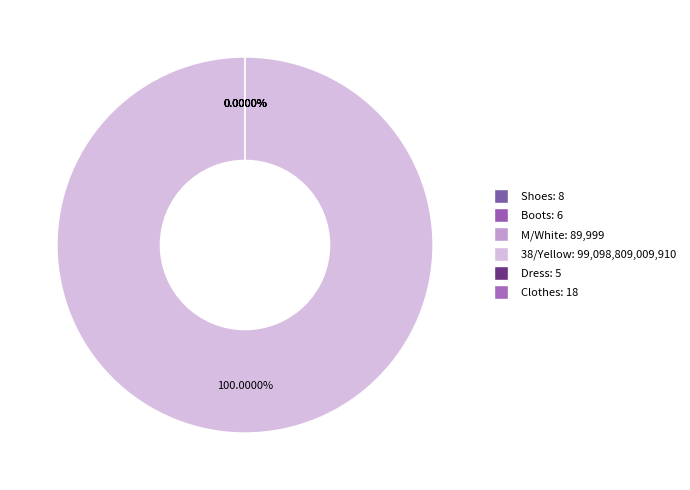

Does 38/Yellow account for over 50% of the chart?

Yes